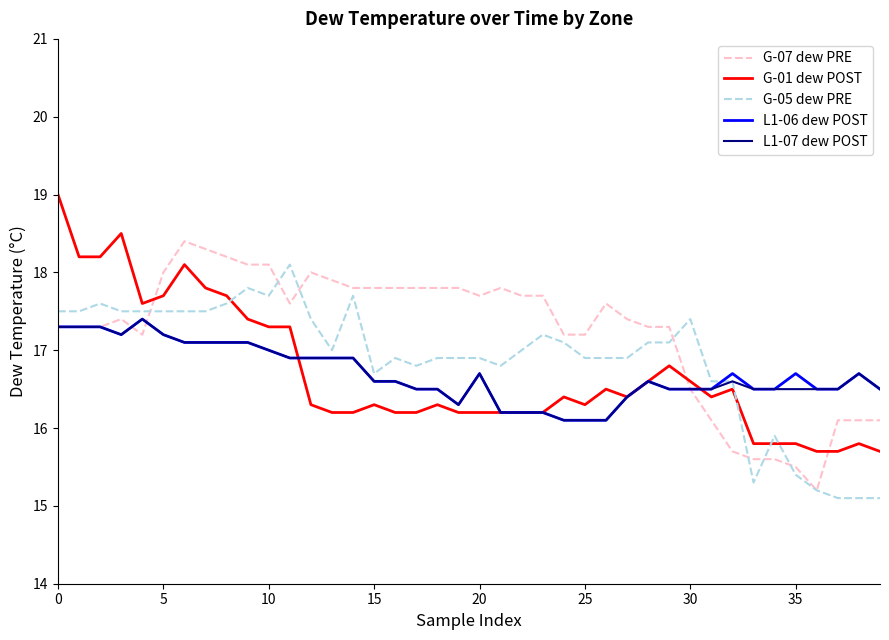

Which series has the largest total across all categories?

G-07 dew PRE